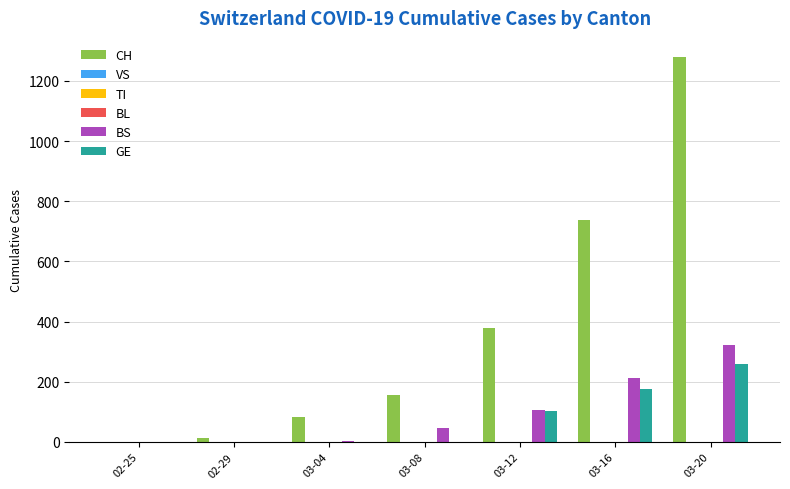

True or false: CH has a value of 1277 at 03-16.

False